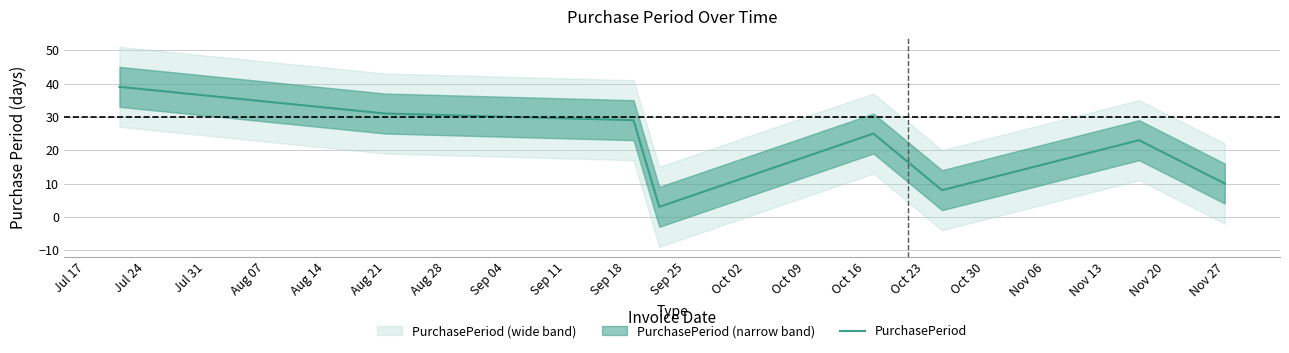

How many points are lower than both their immediate neighbors (excluding endpoints)?

2